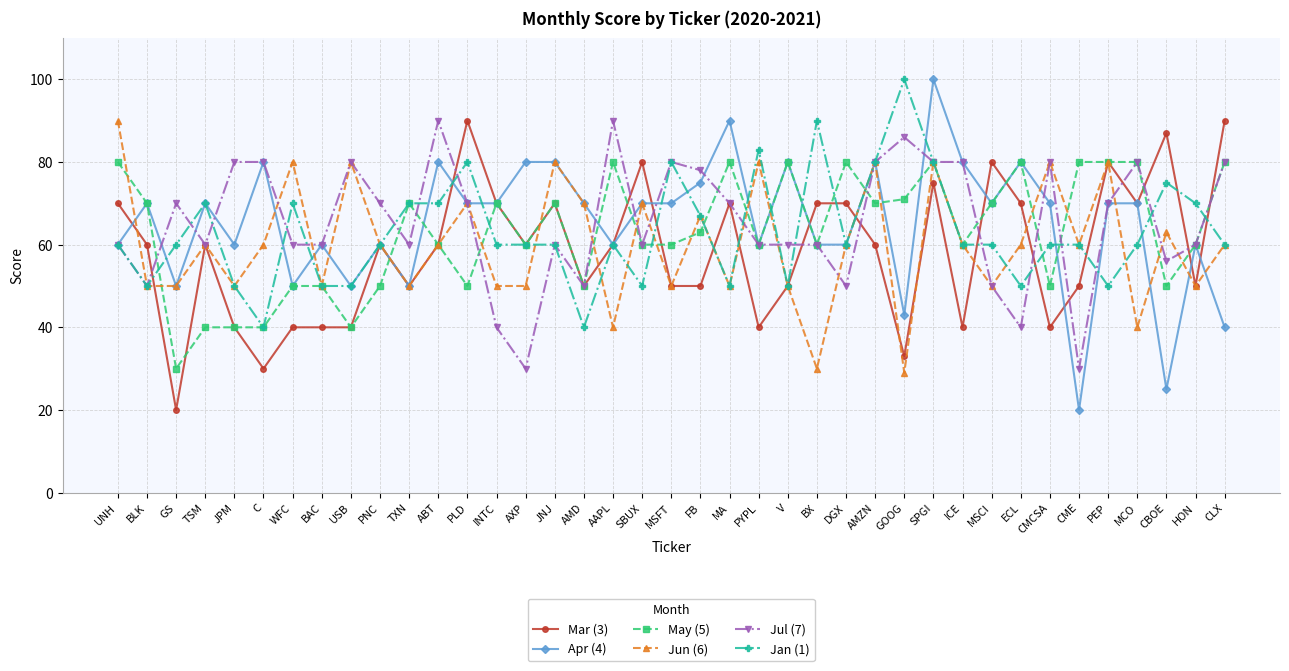

Is it true that Mar (3) equals 60 at PNC?

True